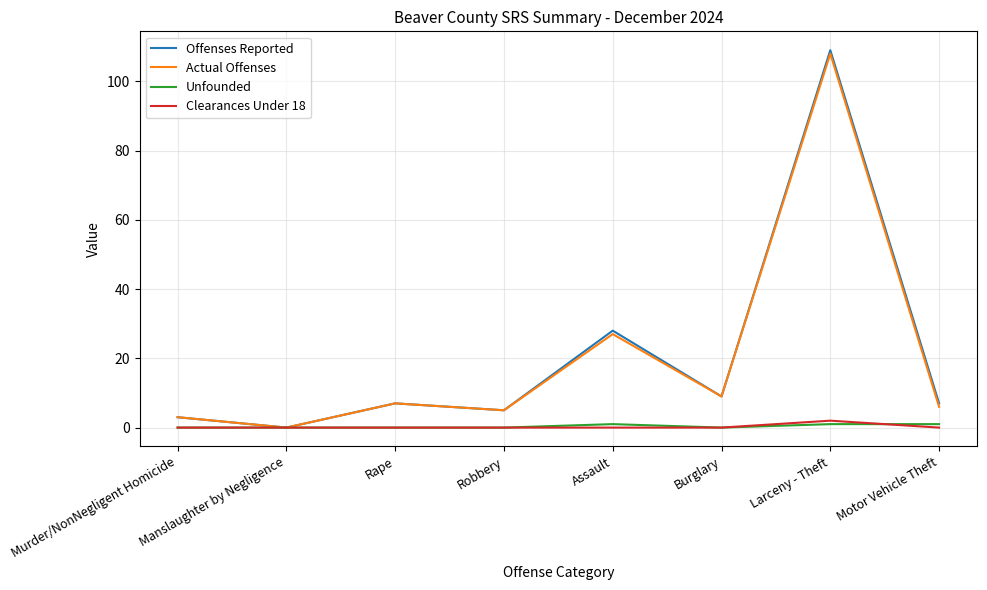

How many lines are shown in the chart?

4